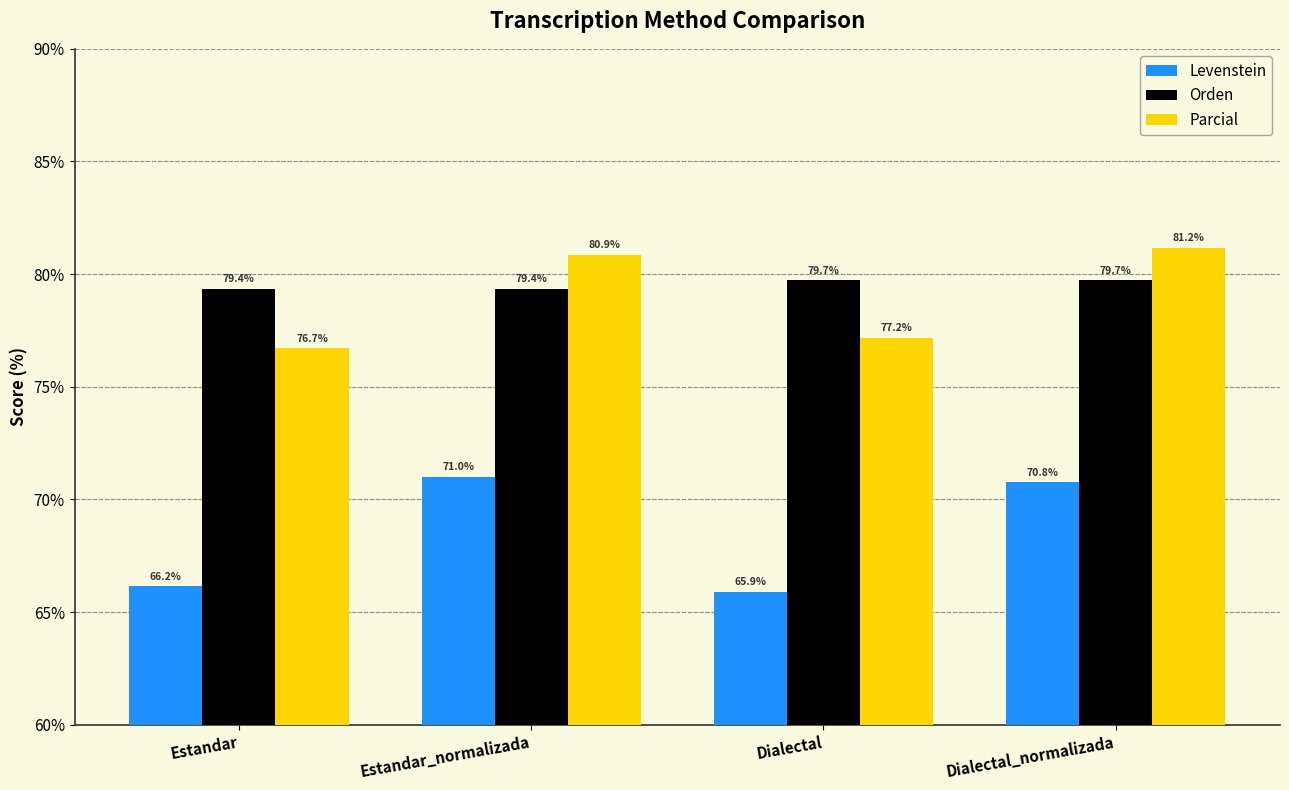

What is the total value across all series at Dialectal?

222.8